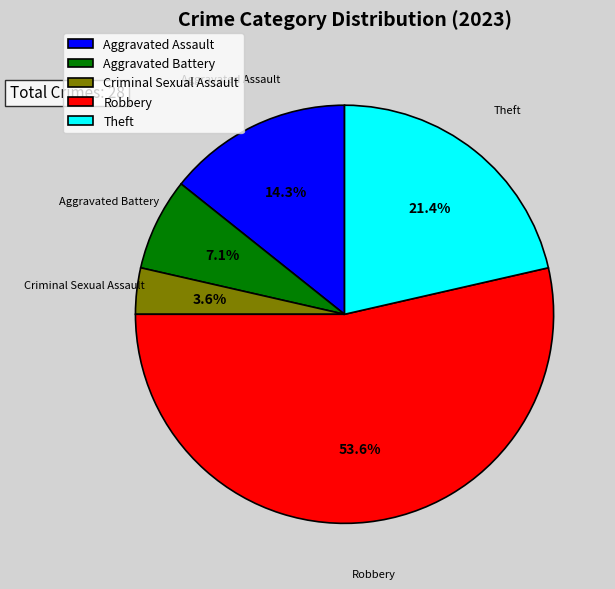

Is it true that Aggravated Battery is 7% of the pie?

True